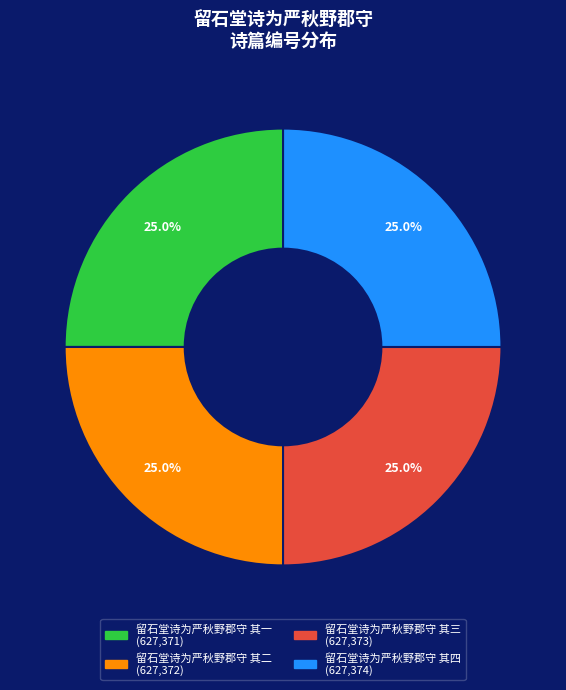

Does any single category account for the majority?

No